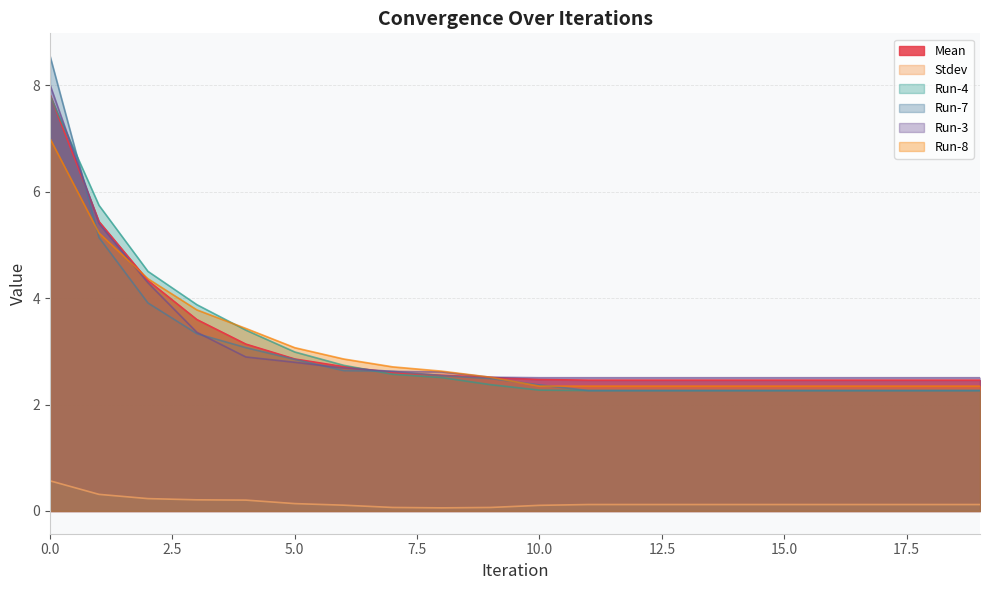

What is the spread (max minus min) of values at 6?

2.7